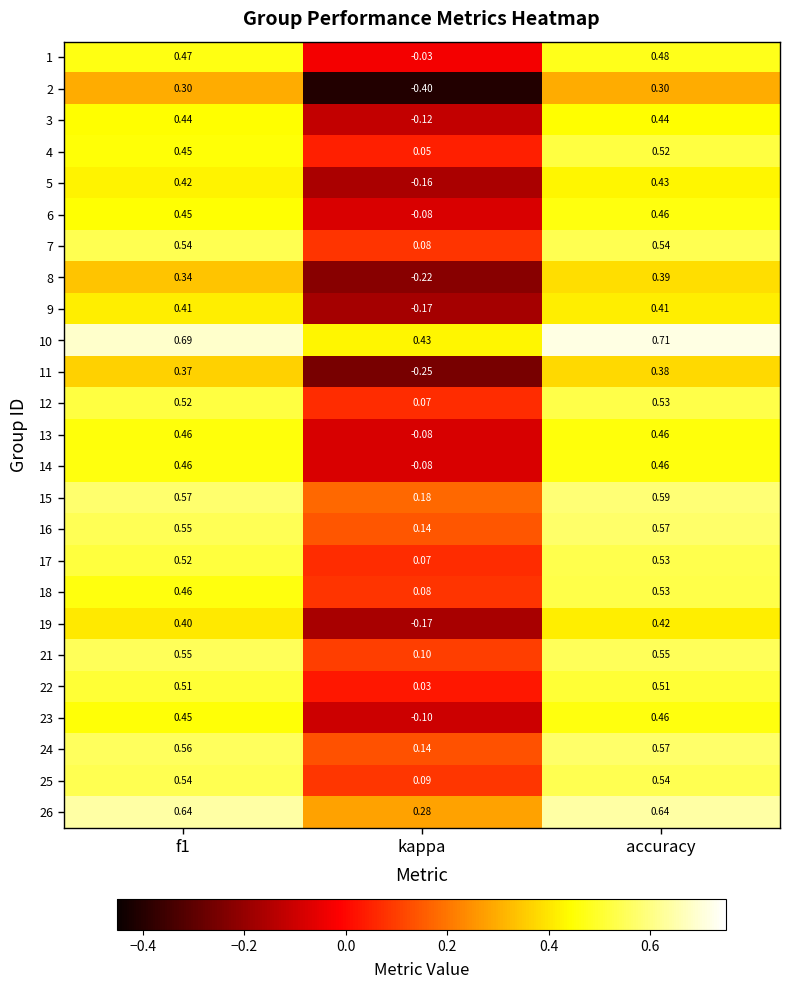

At which category is the sum across all series the highest?

accuracy